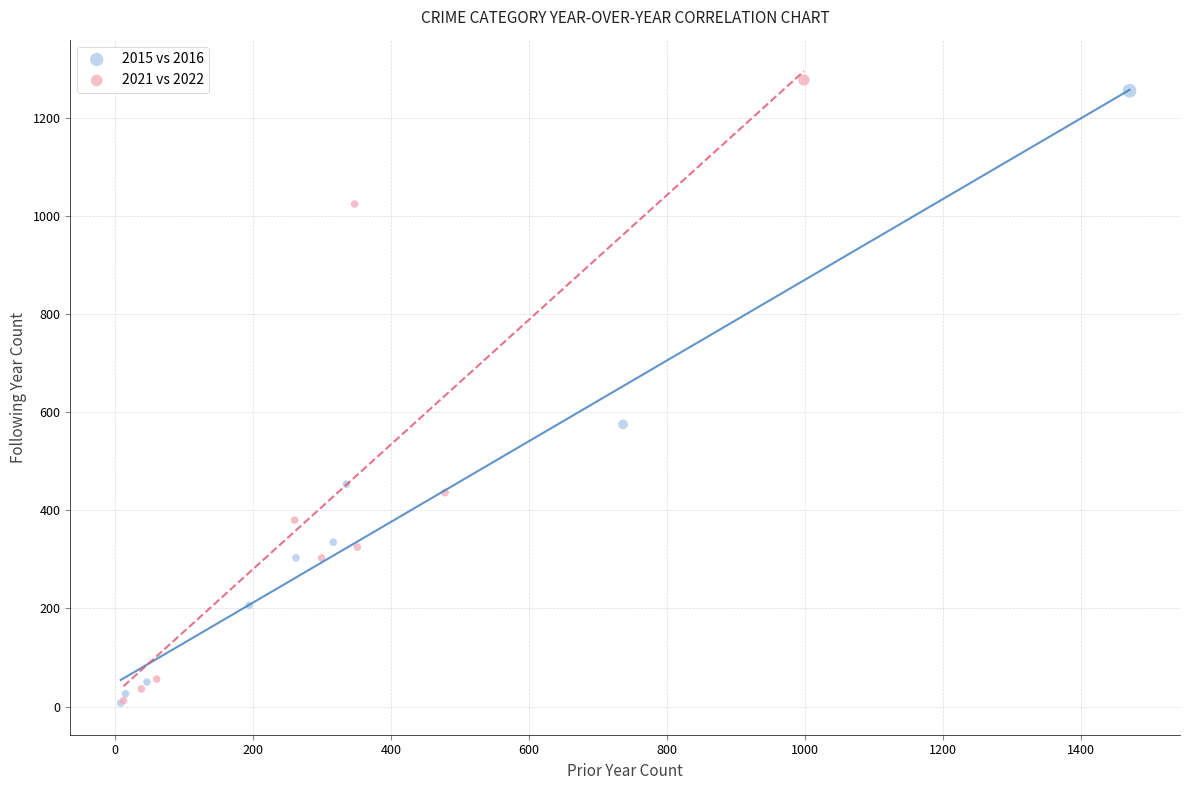

Which series has the widest spread of Y values?

2021 vs 2022